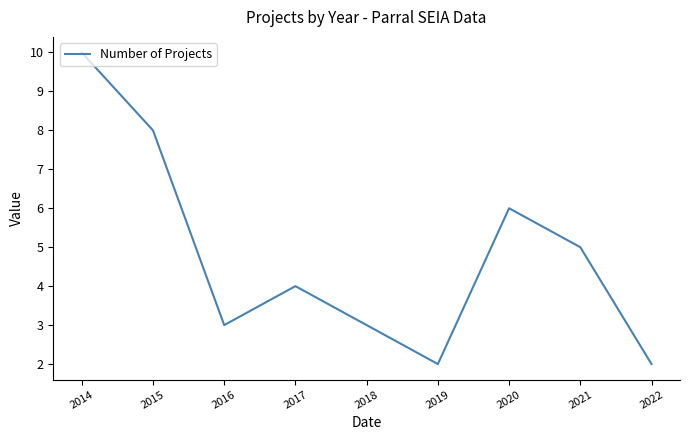

What is the change in value from 2015 to 2021?

-3